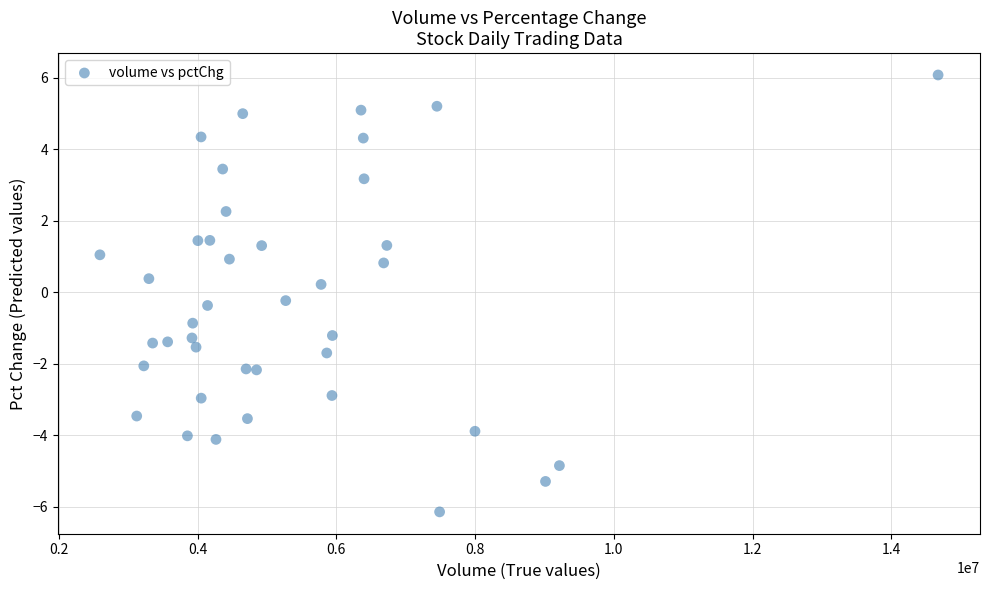

What is the range of X values (max minus min)?

12078766.0